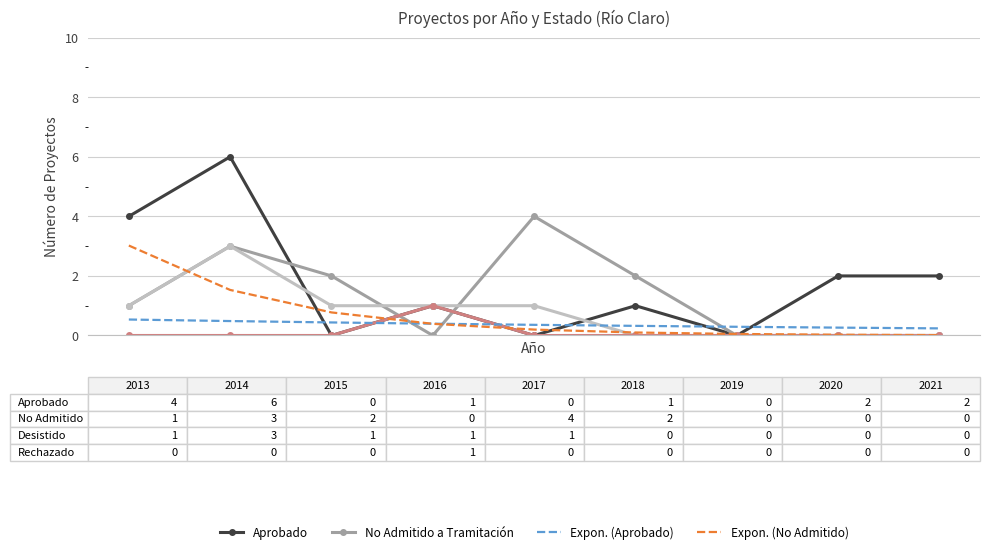

What is the maximum value shown in the chart?

6.0